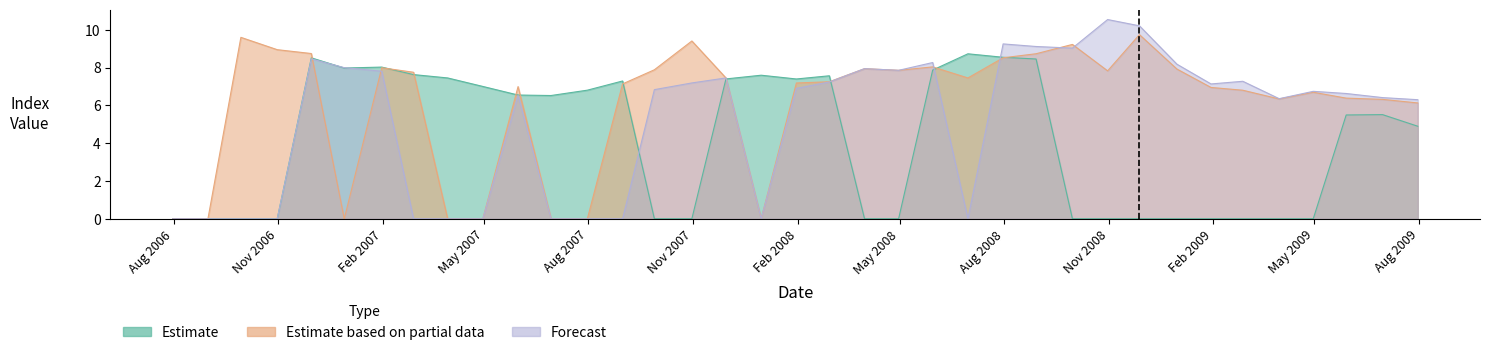

The Estimate based on partial data series shows 7.5 at 2007-11-30. True or false?

True